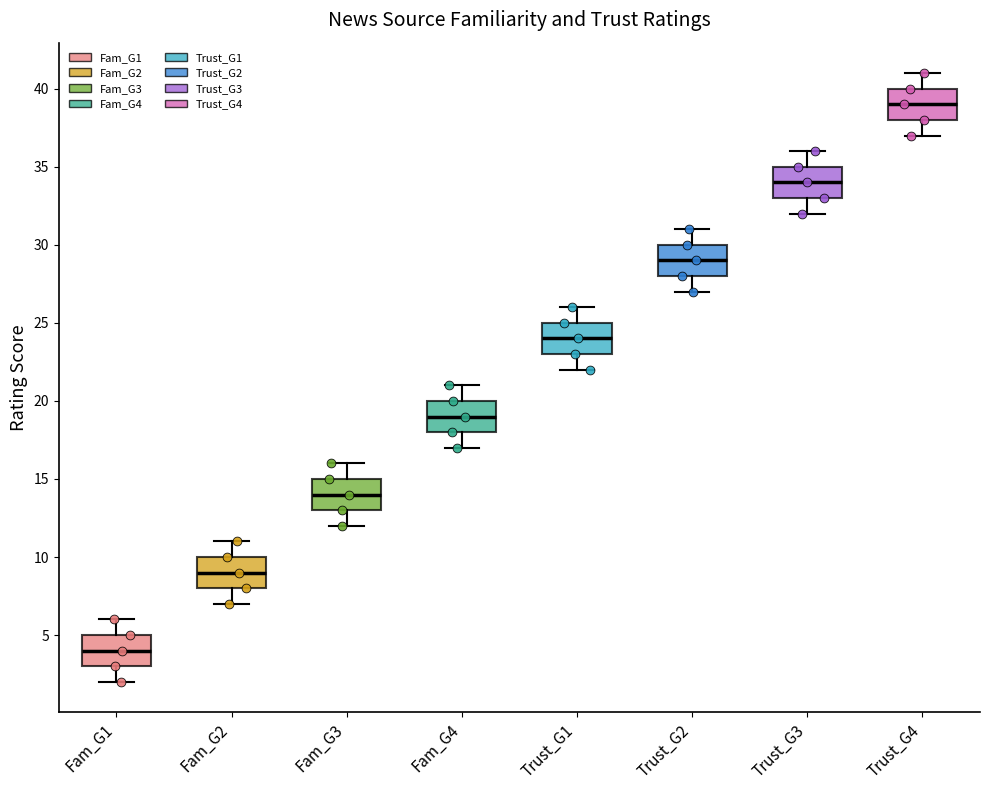

Which box has the highest median line?

Trust_G4